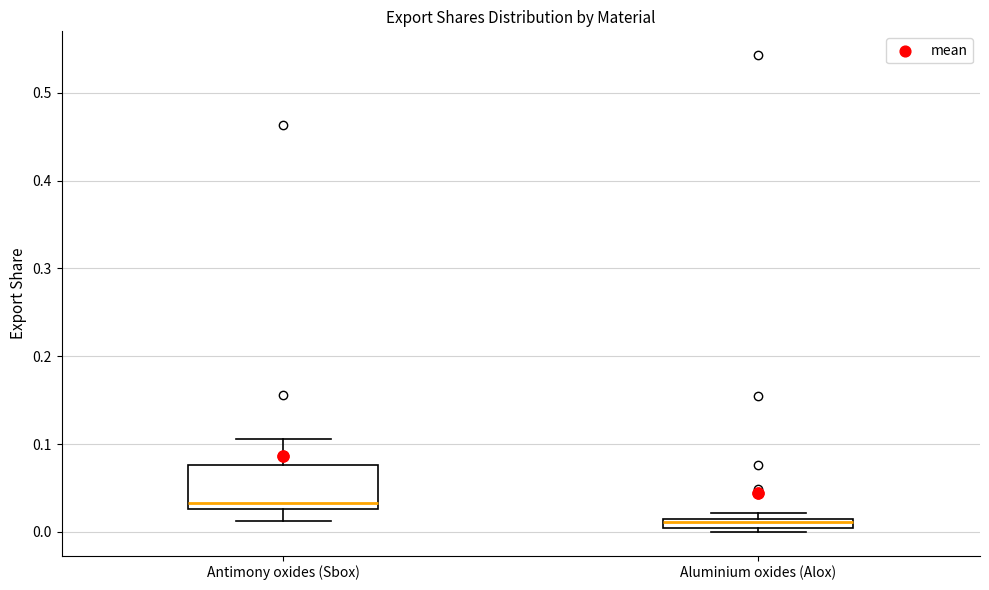

Which box has the highest median line?

Antimony oxides (Sbox)